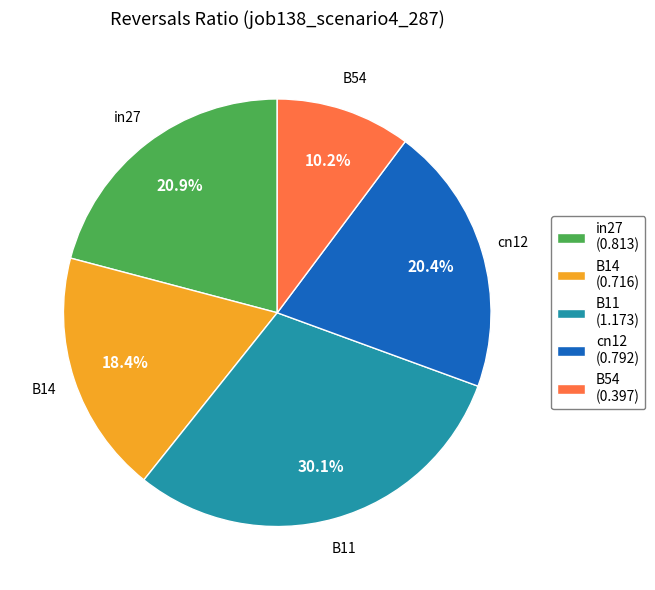

Combined, what portion of the pie is cn12 and B14?

38.8%